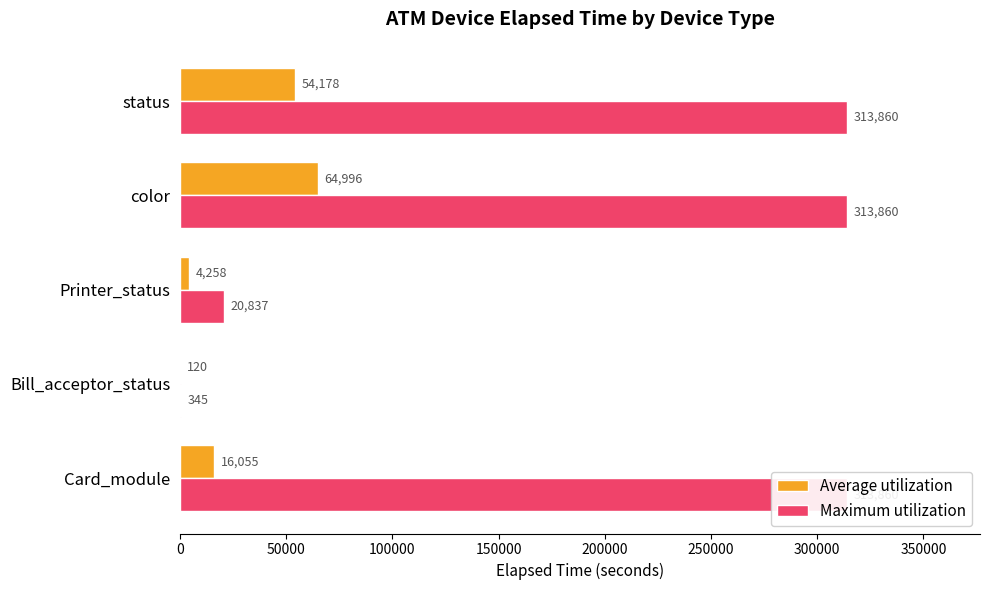

Is the value of Maximum utilization at Card_module greater than the value of Average utilization at color?

Yes